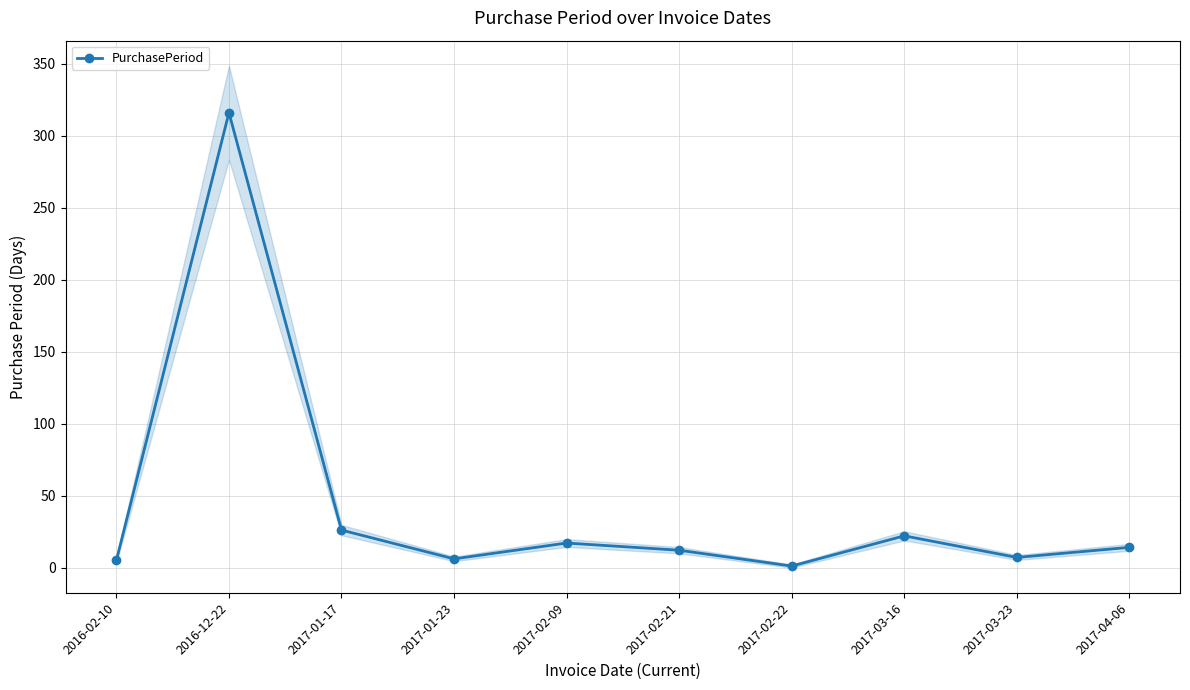

True or false: there are more than 1 points higher than both neighbors.

True